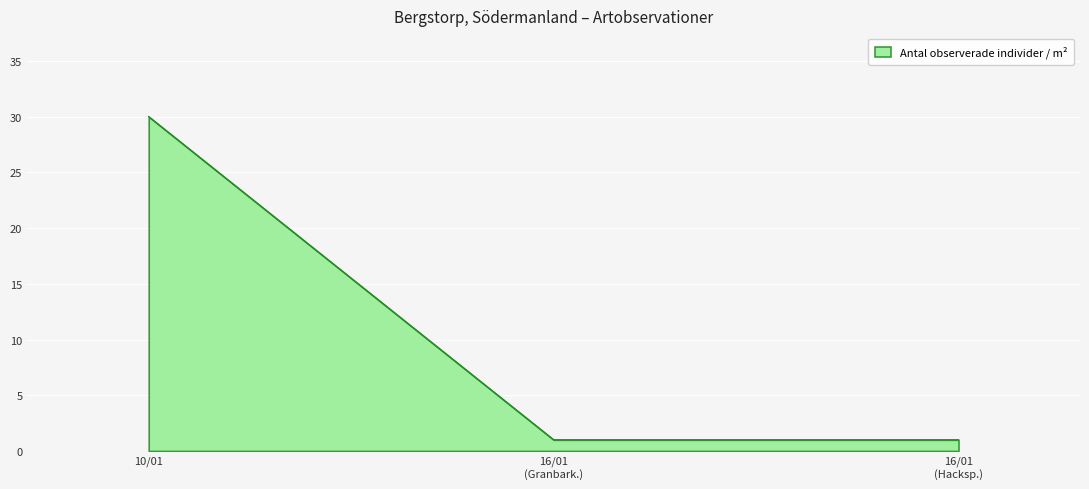

What is the difference between the maximum and minimum values?

29